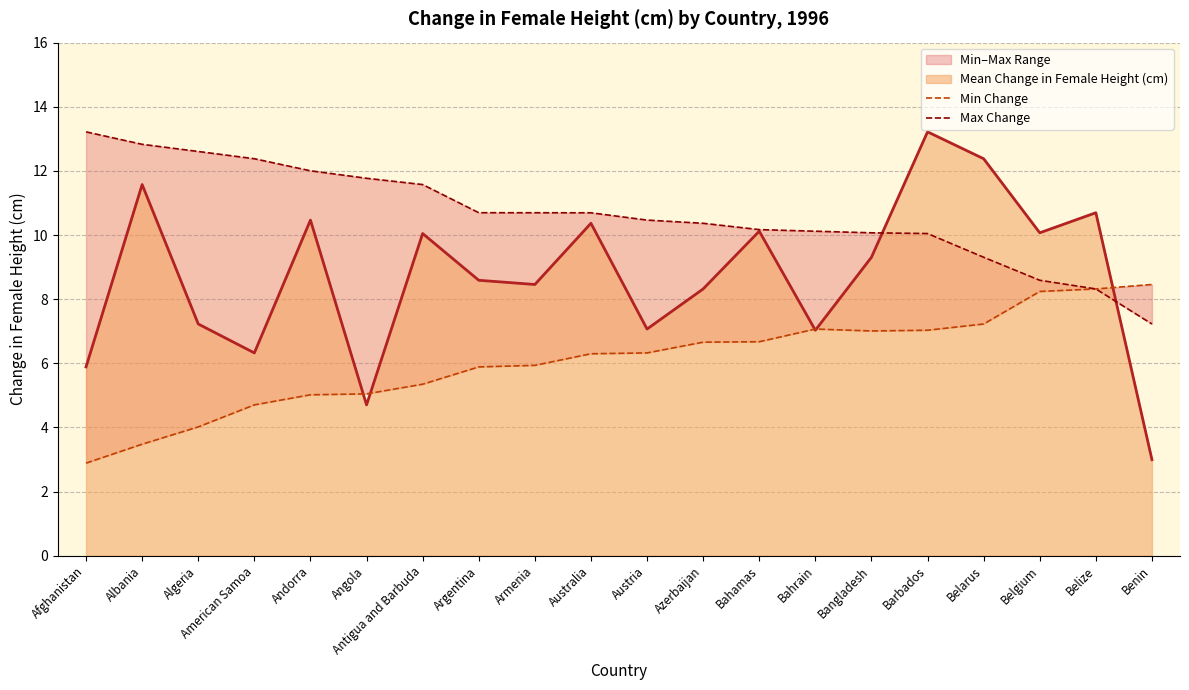

What is the difference between the Min Change values at Belgium and Belize?

0.1